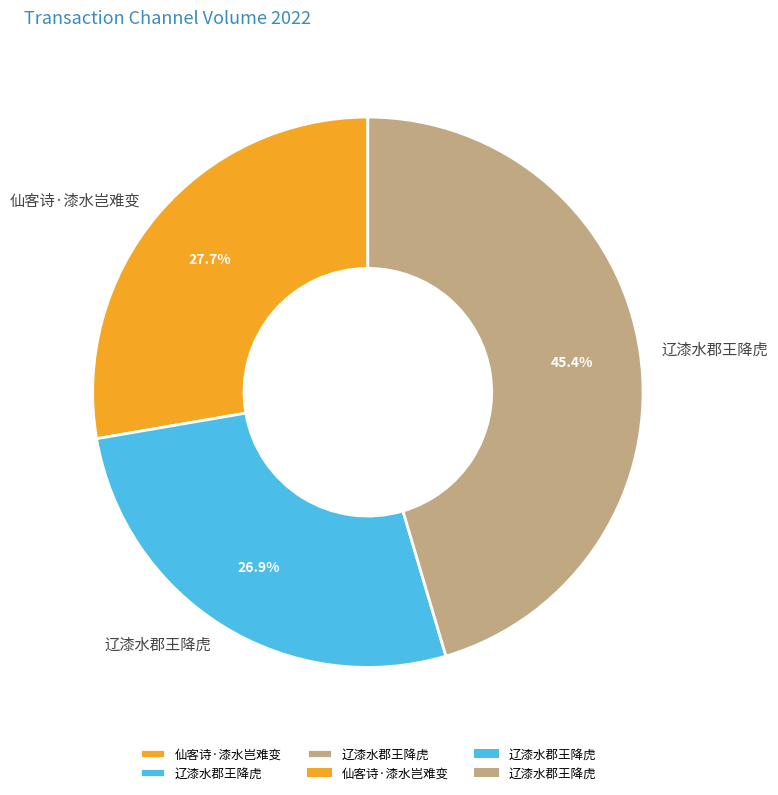

Is there any slice that represents more than half of the pie?

No